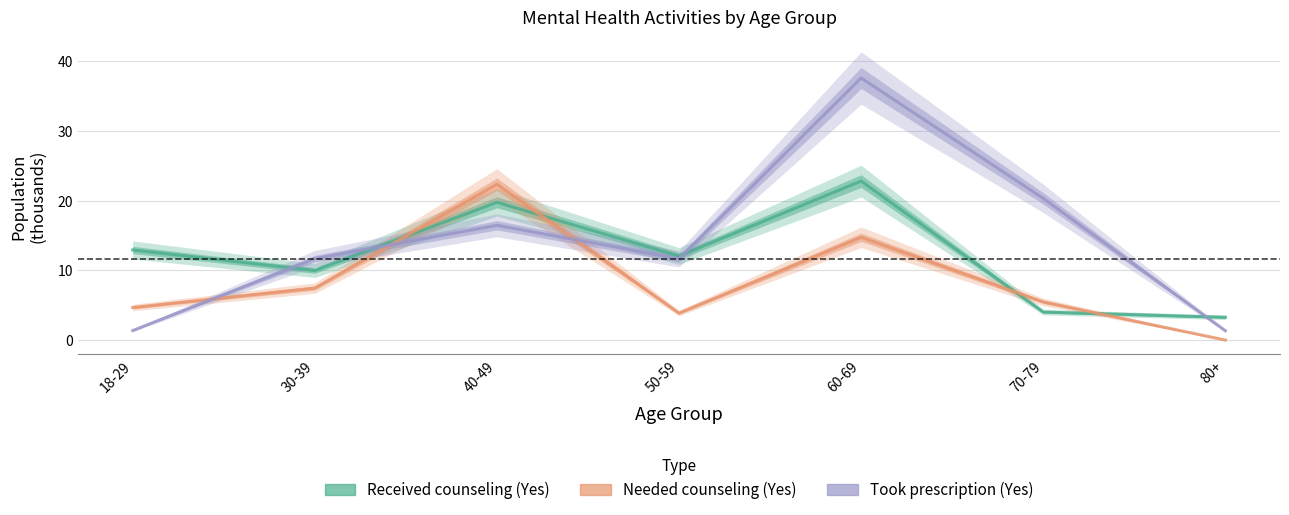

Reading left to right, what are all the values shown in this chart?

Received counseling (Yes): 18-29=12.9	30-39=10.0	40-49=19.8	50-59=12.1	60-69=22.8	70-79=4.0	80+=3.3
Needed counseling (Yes): 18-29=4.7	30-39=7.5	40-49=22.4	50-59=3.9	60-69=14.8	70-79=5.5	80+=0.0
Took prescription (Yes): 18-29=1.4	30-39=11.7	40-49=16.5	50-59=11.7	60-69=37.6	70-79=20.3	80+=1.3